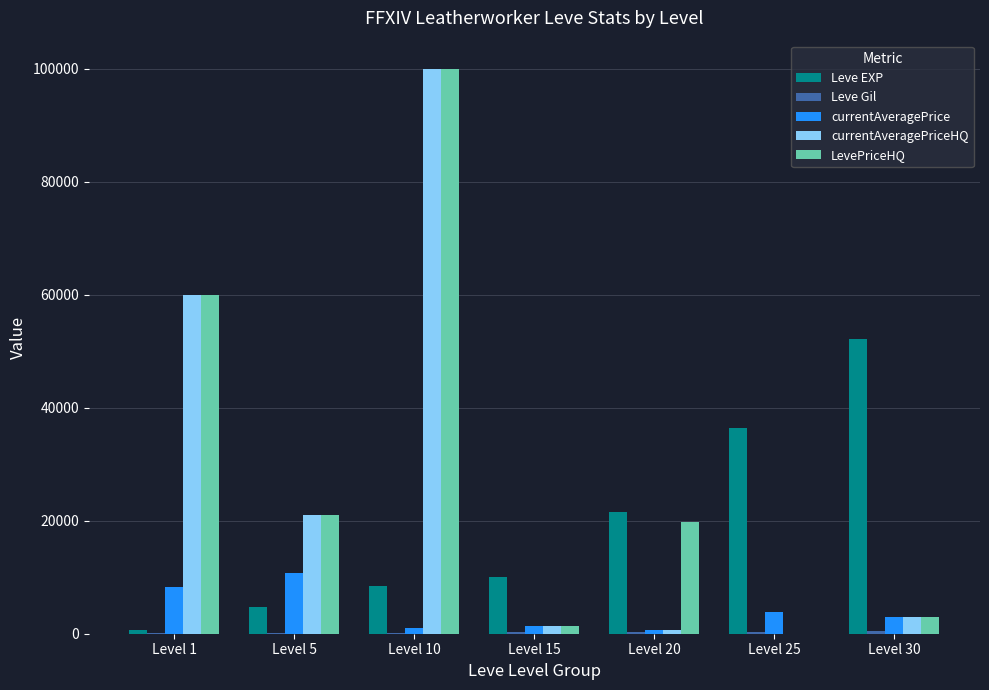

The value of Leve EXP at Level 5 is 1384. True or false?

False